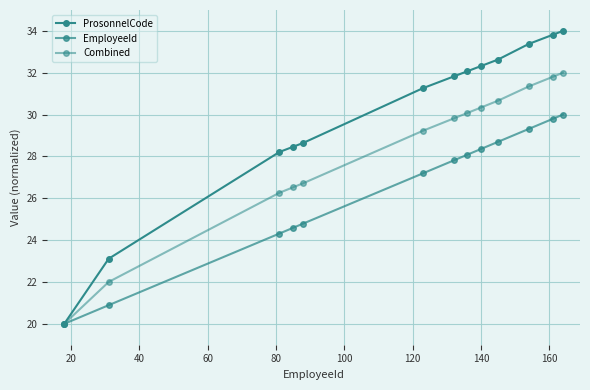

What is the sum of all EmployeeId values?

343.8